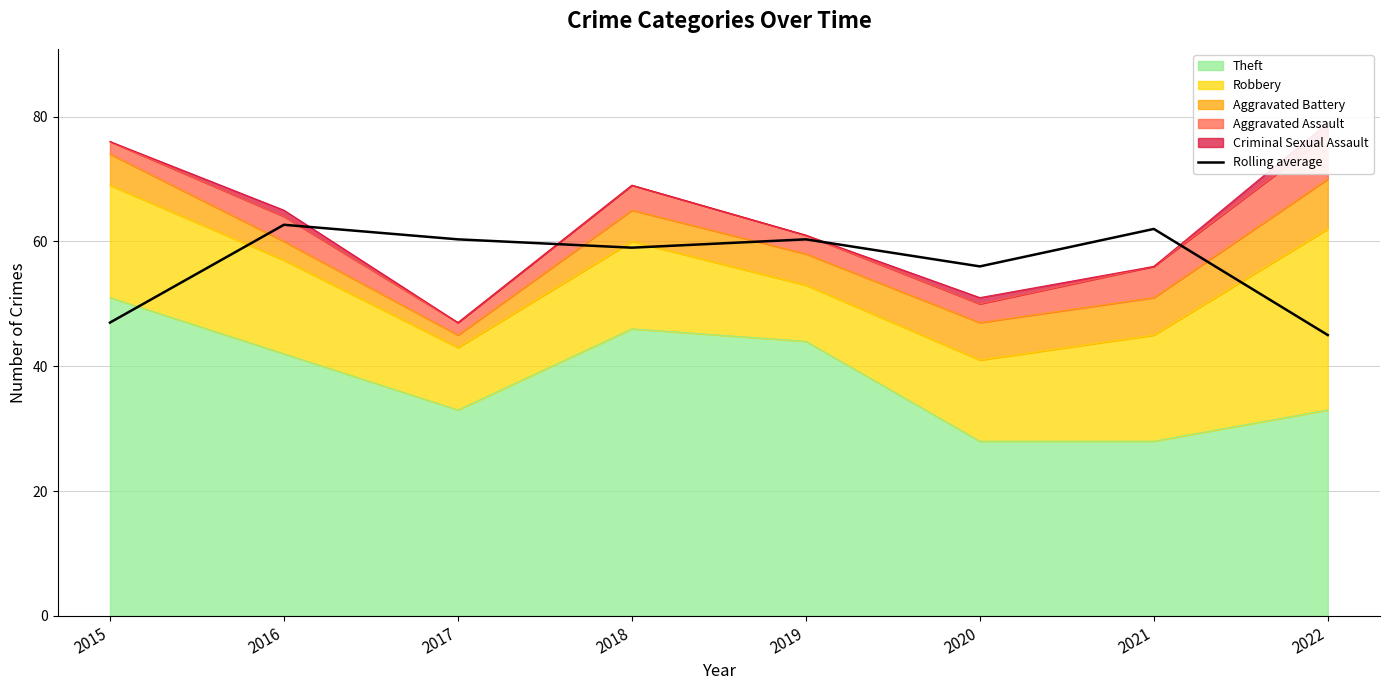

How many data points are above 60?

4